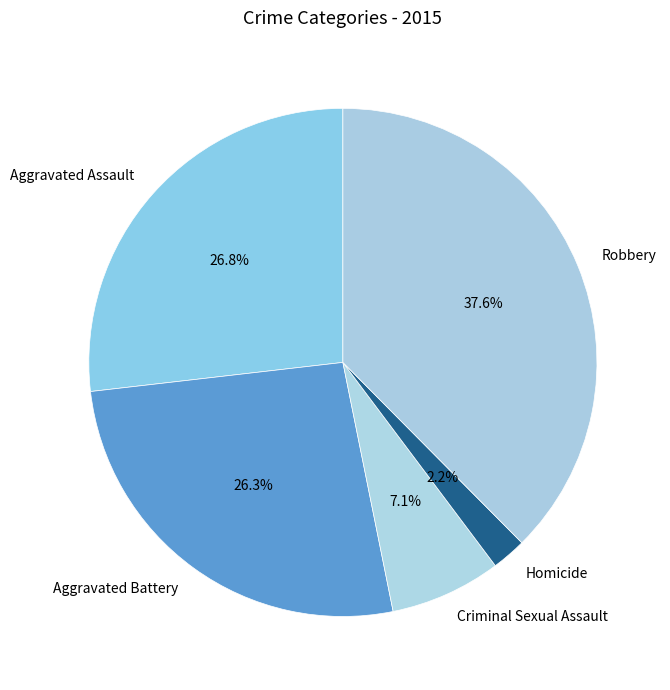

To the nearest percent, what is the average slice percentage?

20%